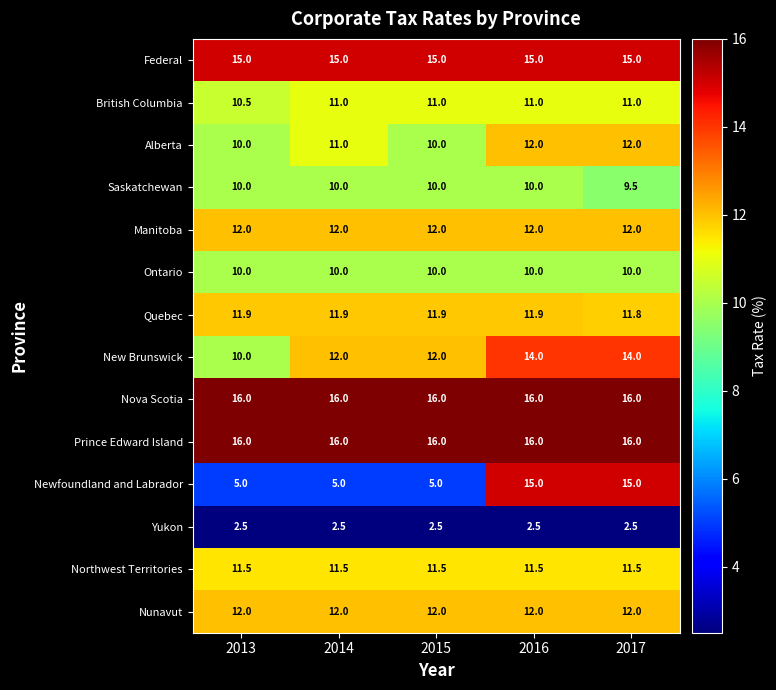

What is the total value across all series at 2014?

155.9